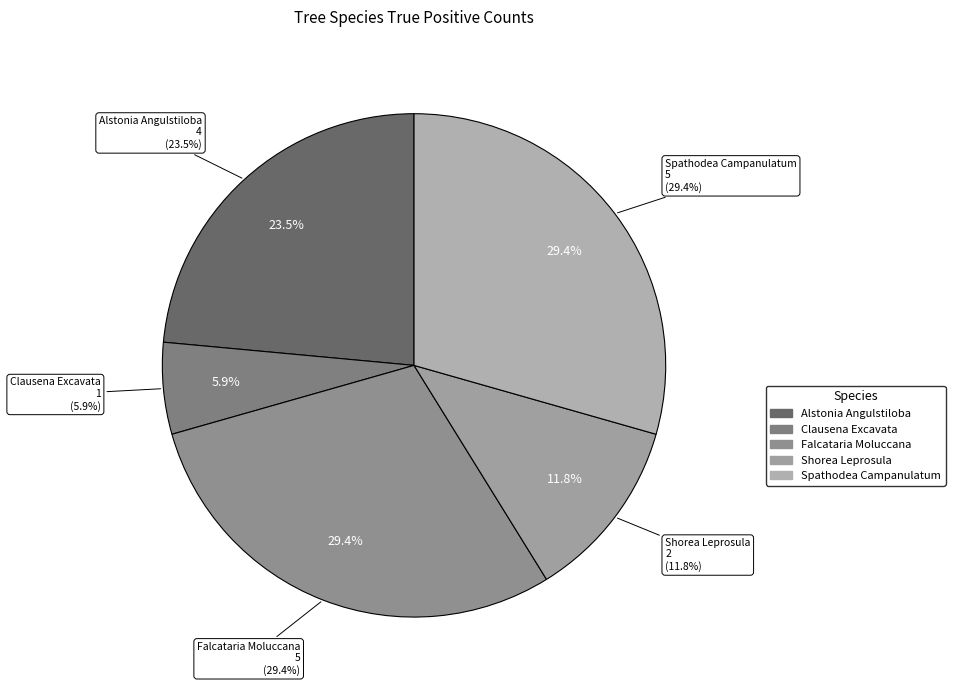

Count the number of slices in the pie.

5